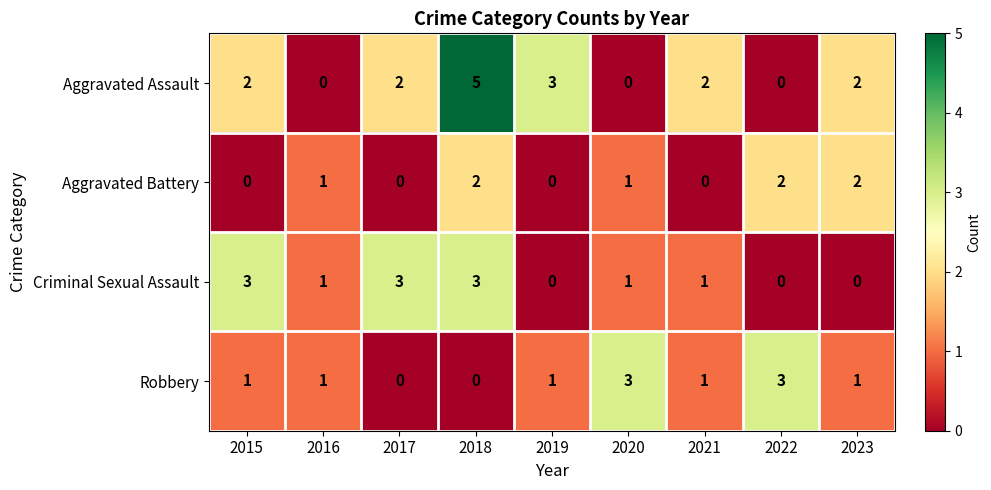

Which series changed the most between 2017 and 2019?

Criminal Sexual Assault